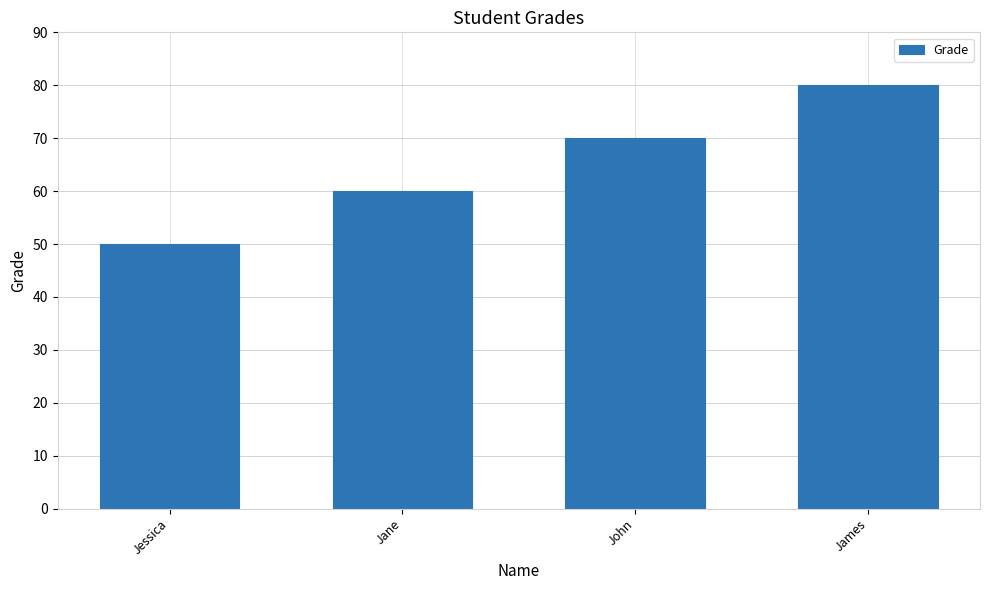

What is the sum of the values at Jane and John?

130